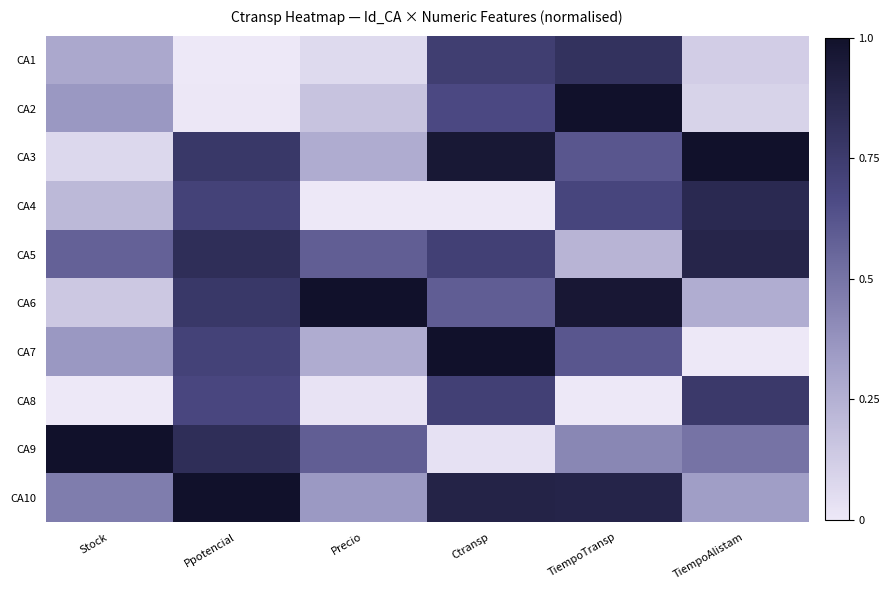

At which category is the sum across all series the highest?

Ppotencial